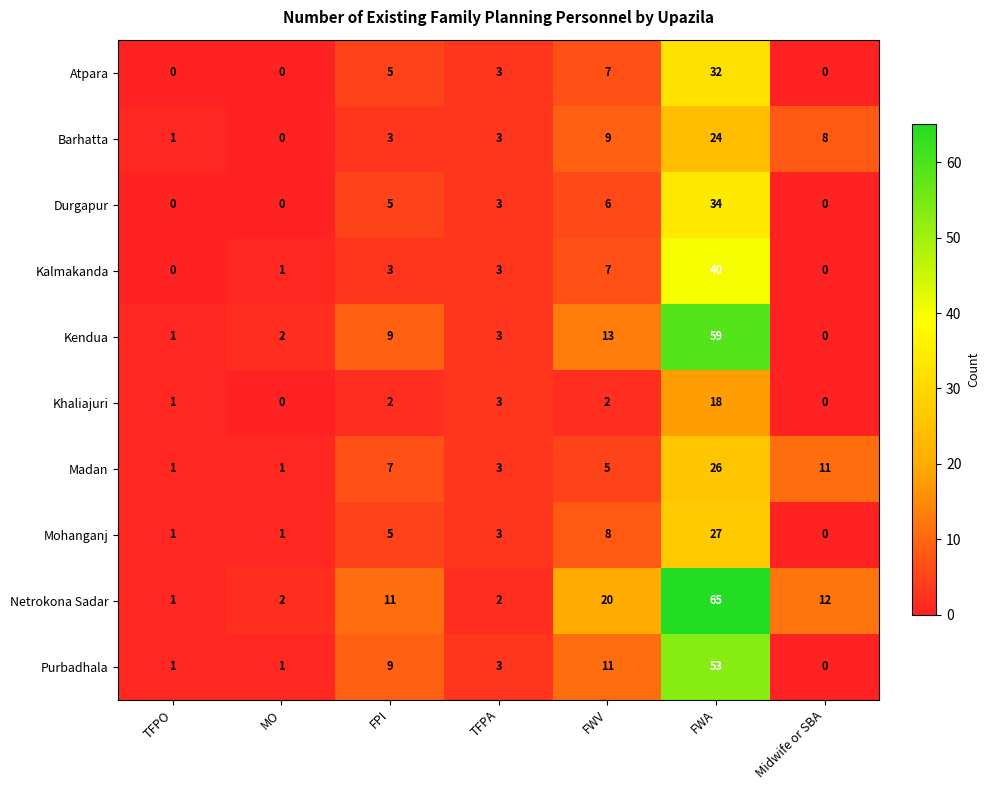

The value of Kalmakanda at Midwife or SBA is 0. True or false?

True